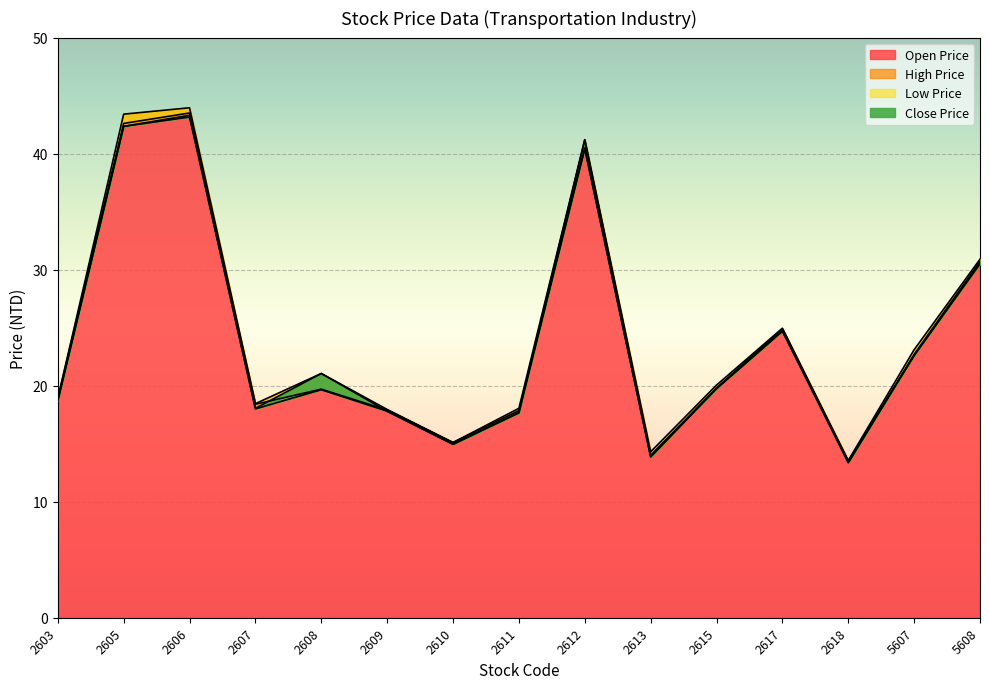

At which label does Open Price first exceed 19?

2605